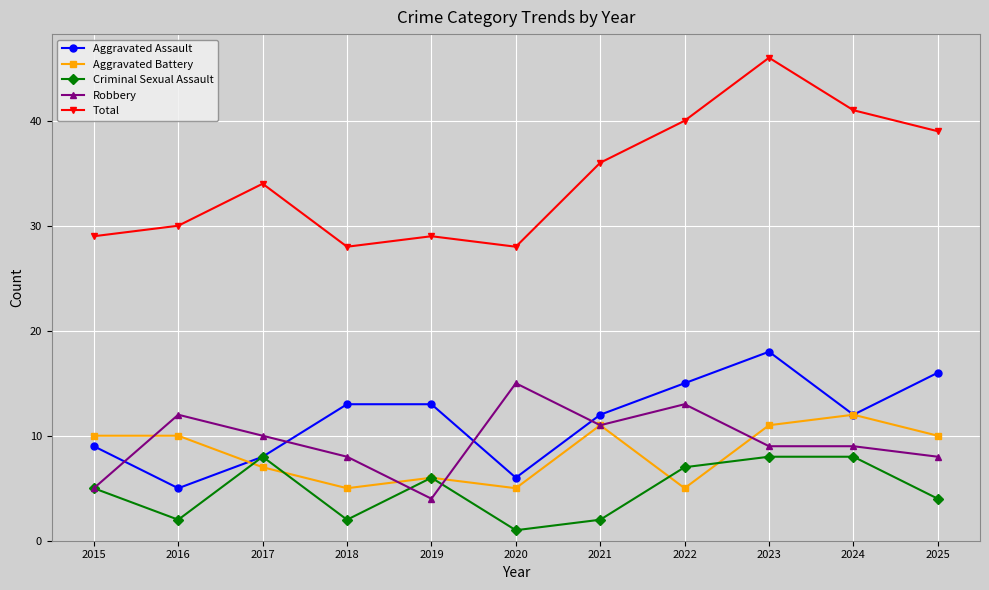

True or false: Aggravated Battery and Total intersect in this chart.

False